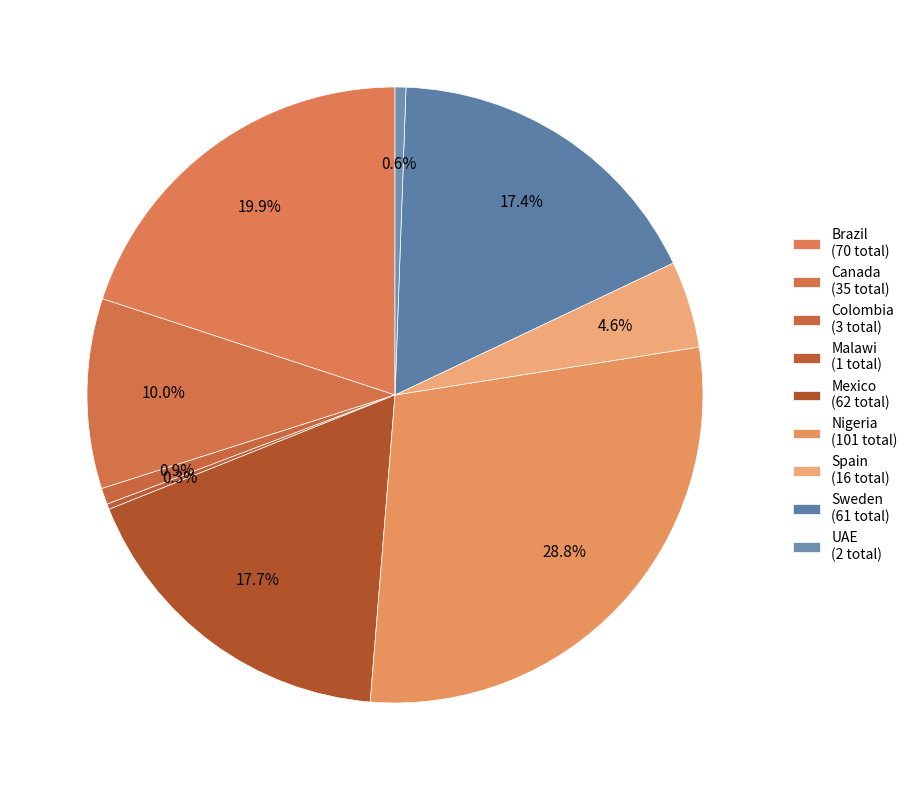

What is the largest slice in the pie chart?

Nigeria